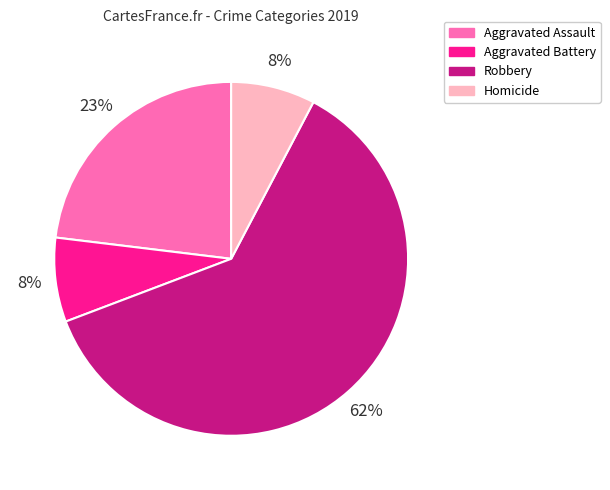

True or false: Aggravated Assault accounts for 11% of the total.

False